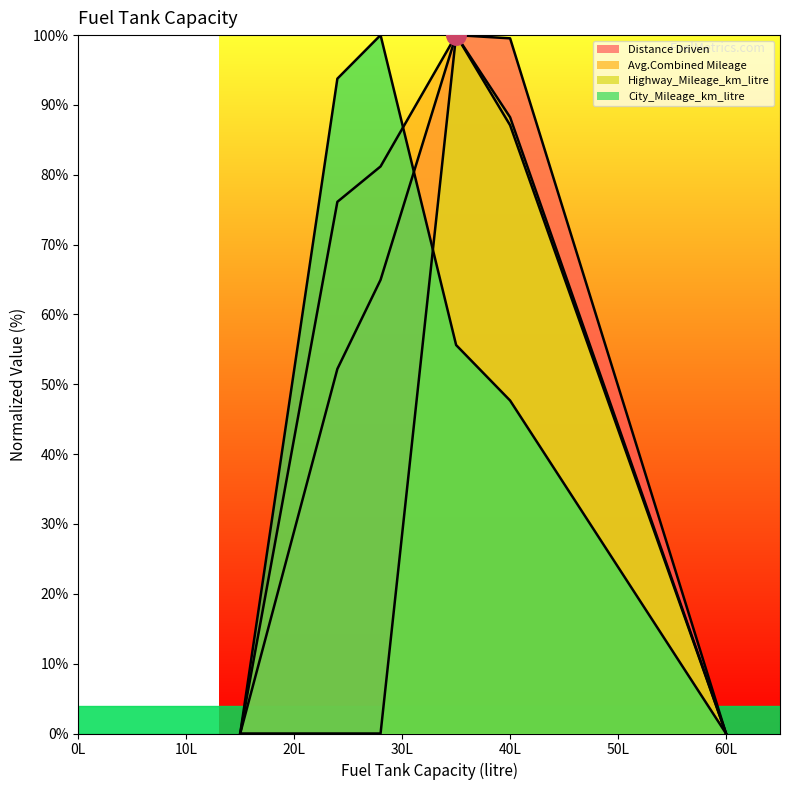

What is the sum of the Distance Driven values at 40 and 24?

151.7